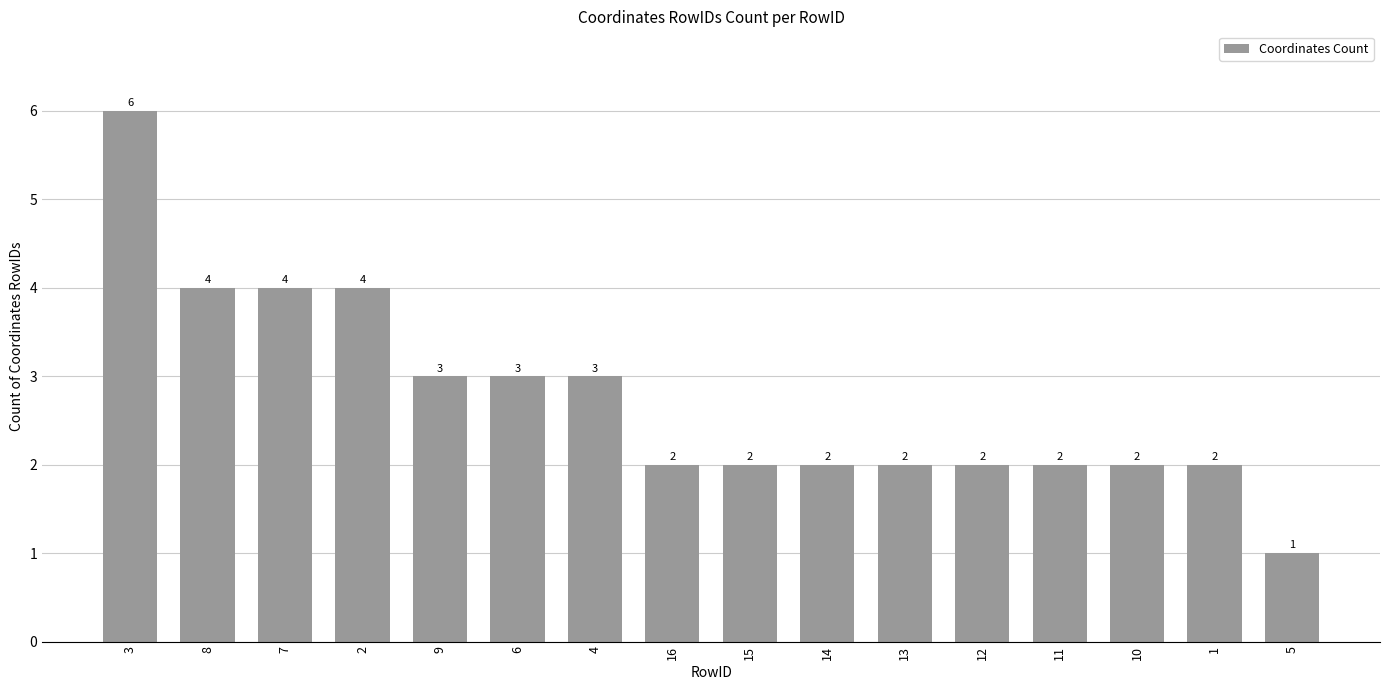

What is the change in value from 8 to 1?

-2